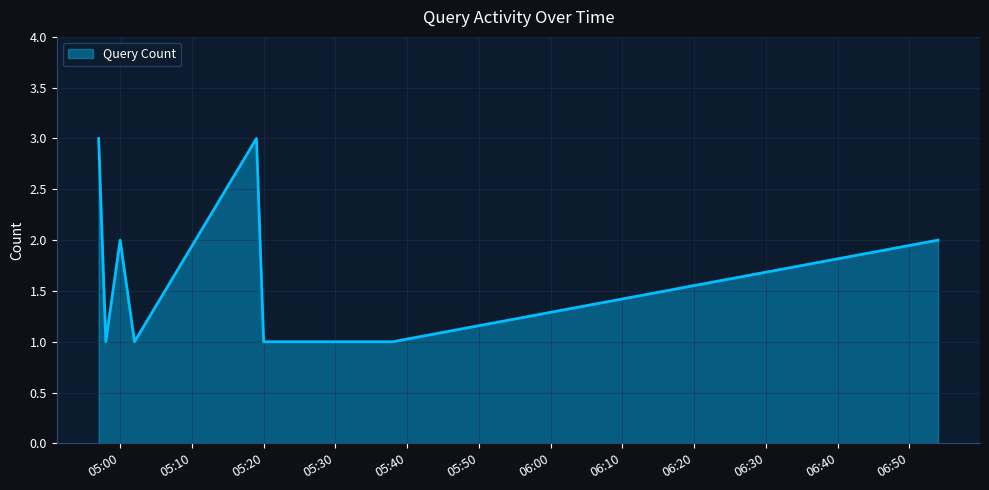

What is the maximum value shown in the chart?

3